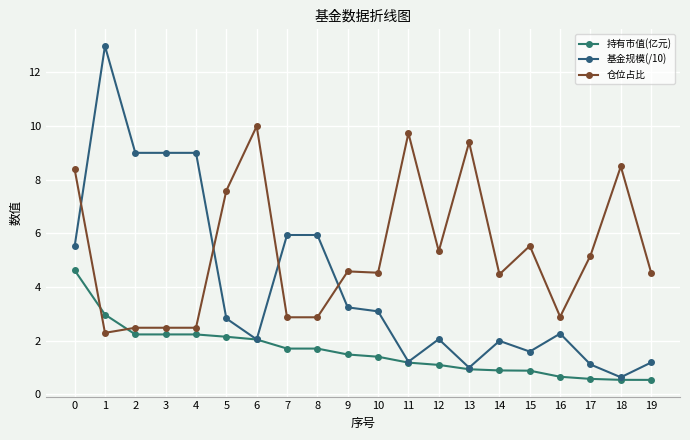

What is the average value of the 仓位占比 series?

5.3